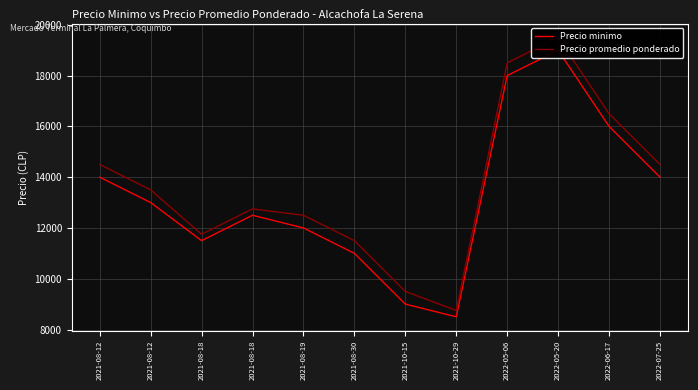

True or false: Precio minimo and Precio promedio ponderado intersect in this chart.

False